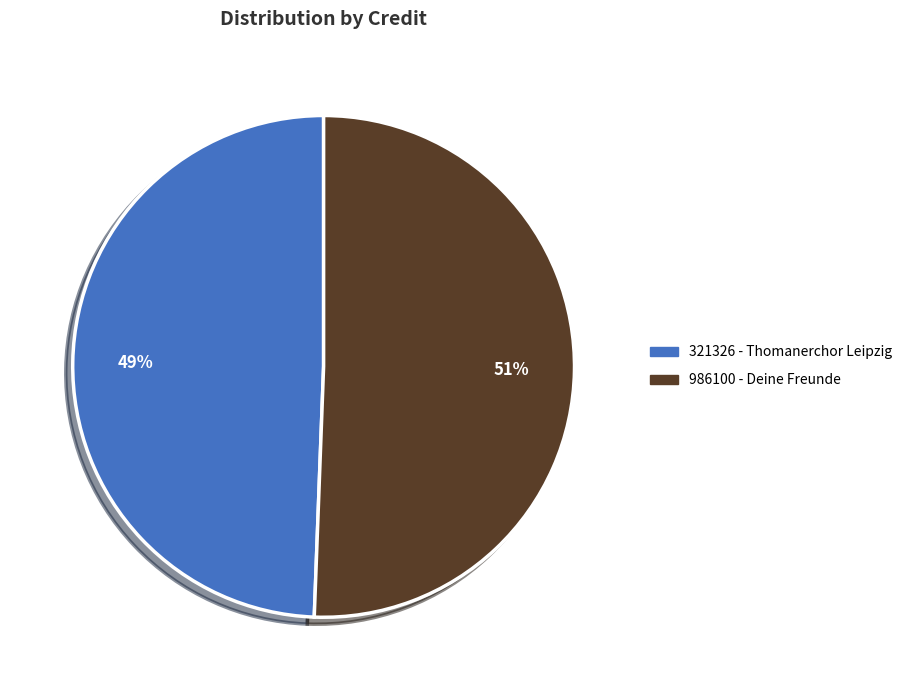

Which has a higher value, 986100 - Deine Freunde or 321326 - Thomanerchor Leipzig?

986100 - Deine Freunde